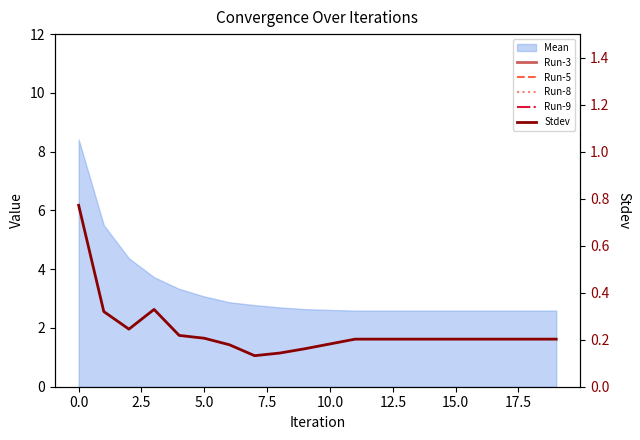

What is the average value of the Stdev series?

0.2